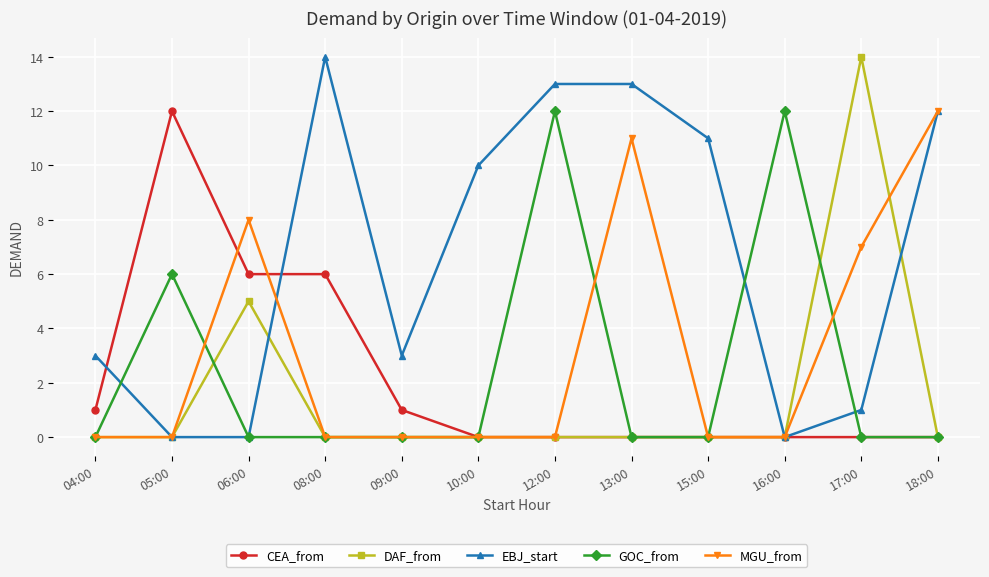

At which category does MGU_from reach its first local peak?

06:00